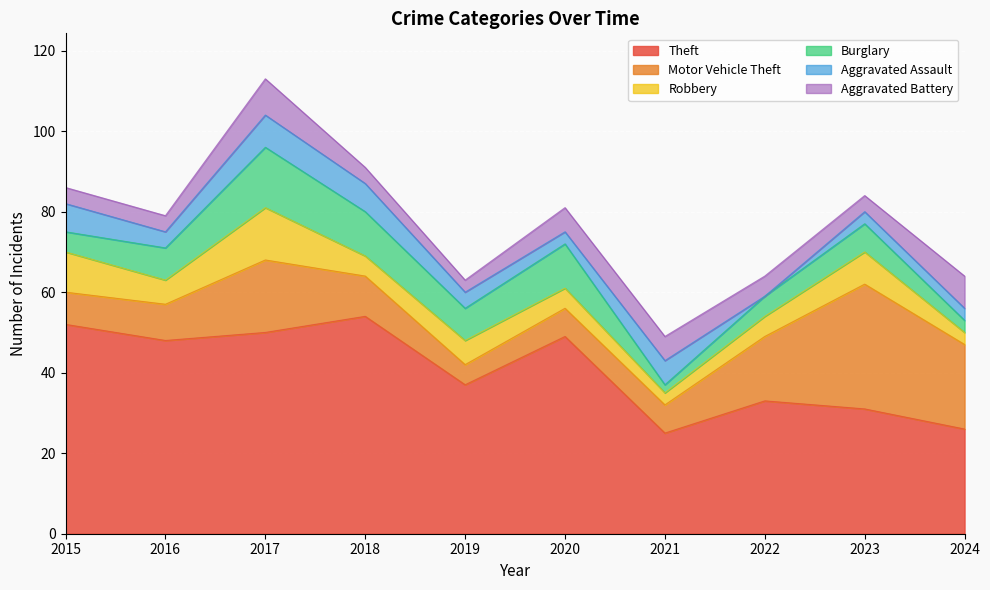

Read the Aggravated Battery value at 2018.

4